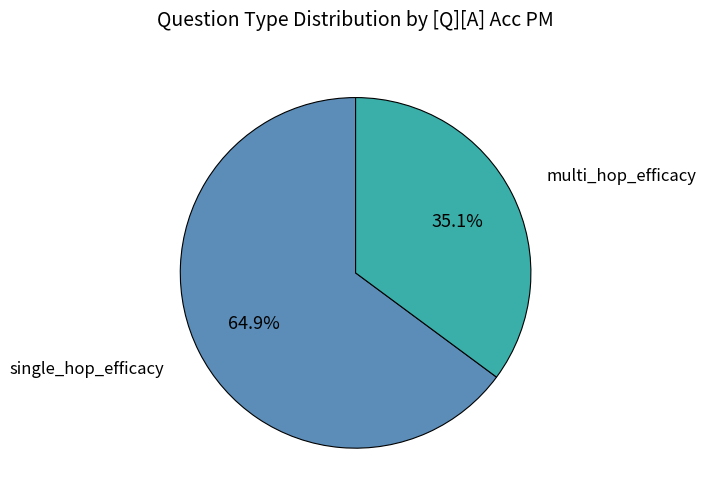

Does any single category account for the majority?

Yes